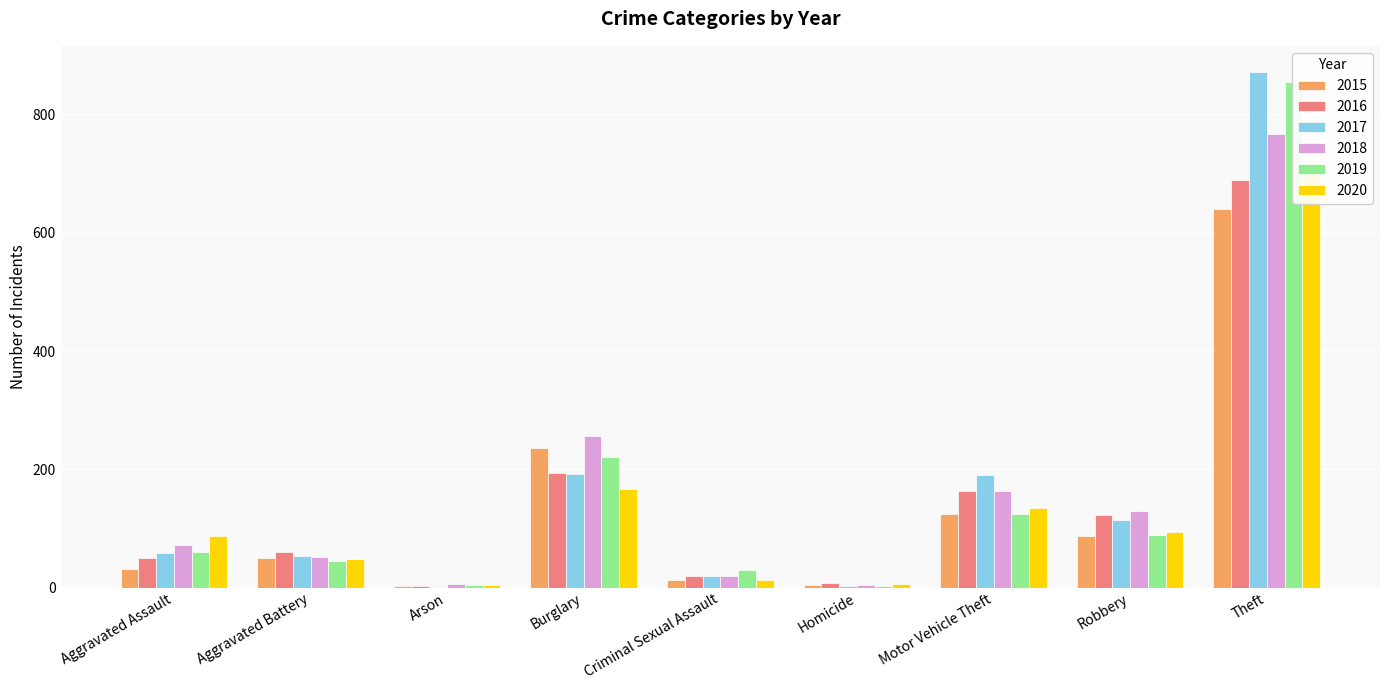

What is the smallest value displayed?

1